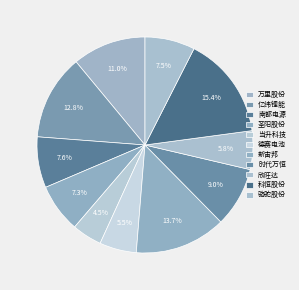

What is the largest slice in the pie chart?

科恒股份